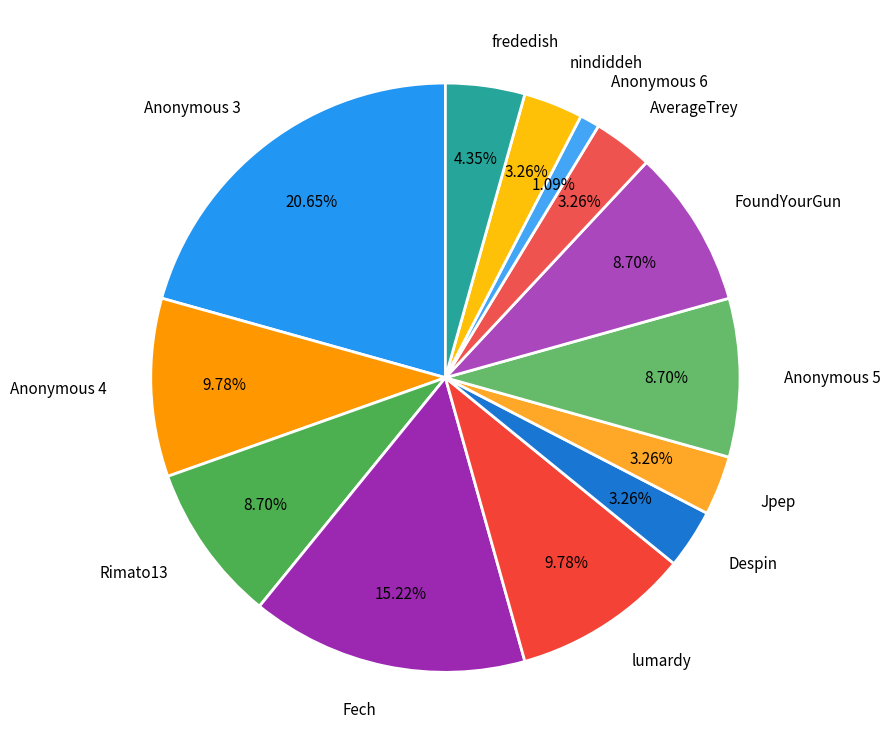

To the nearest percent, what is the difference between the largest and smallest slice percentages?

20%